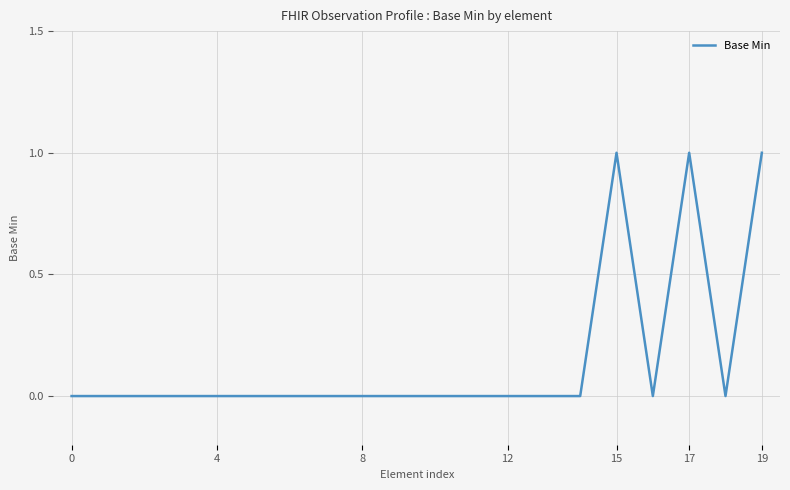

Does the chart display data point markers on the line(s)?

No